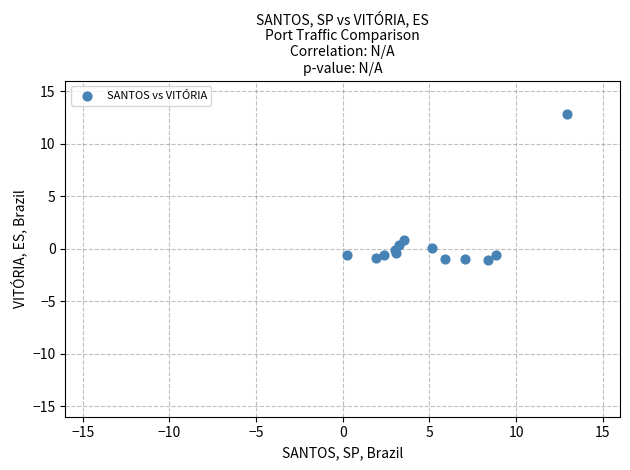

What Y value in the scatter plot is closest to 5?

0.9